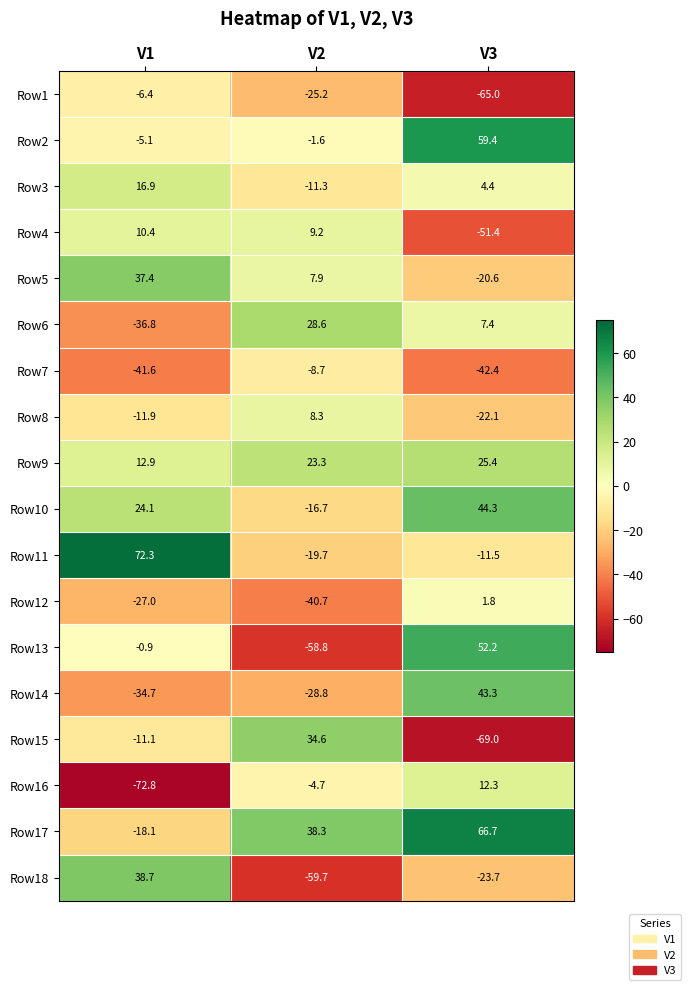

How many values in the Row8 series are below -11?

2